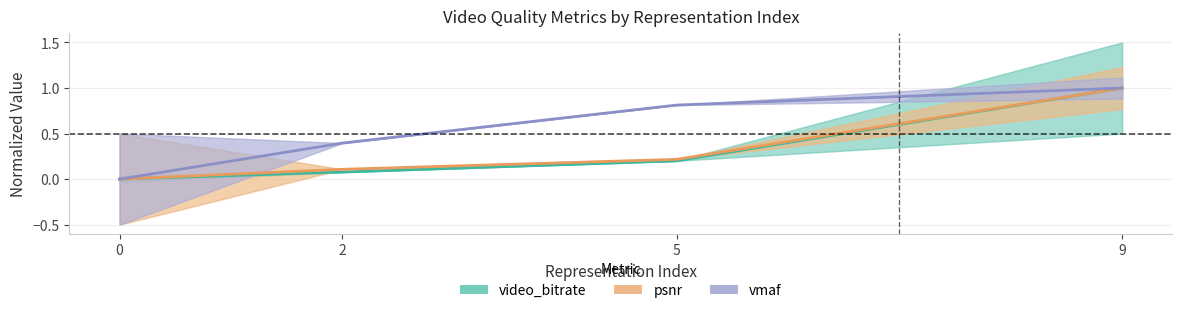

The value of vmaf at 2 is 0.2. True or false?

False